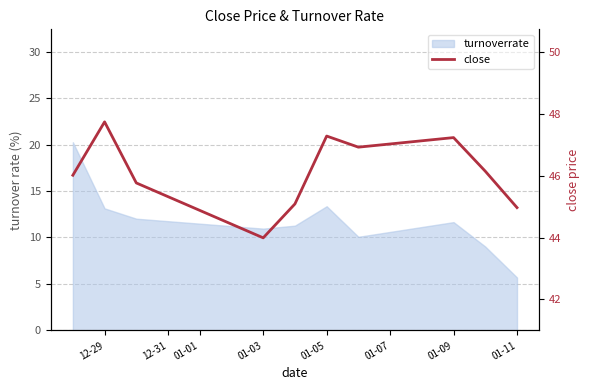

At which category does the data reach its first local valley?

01-03